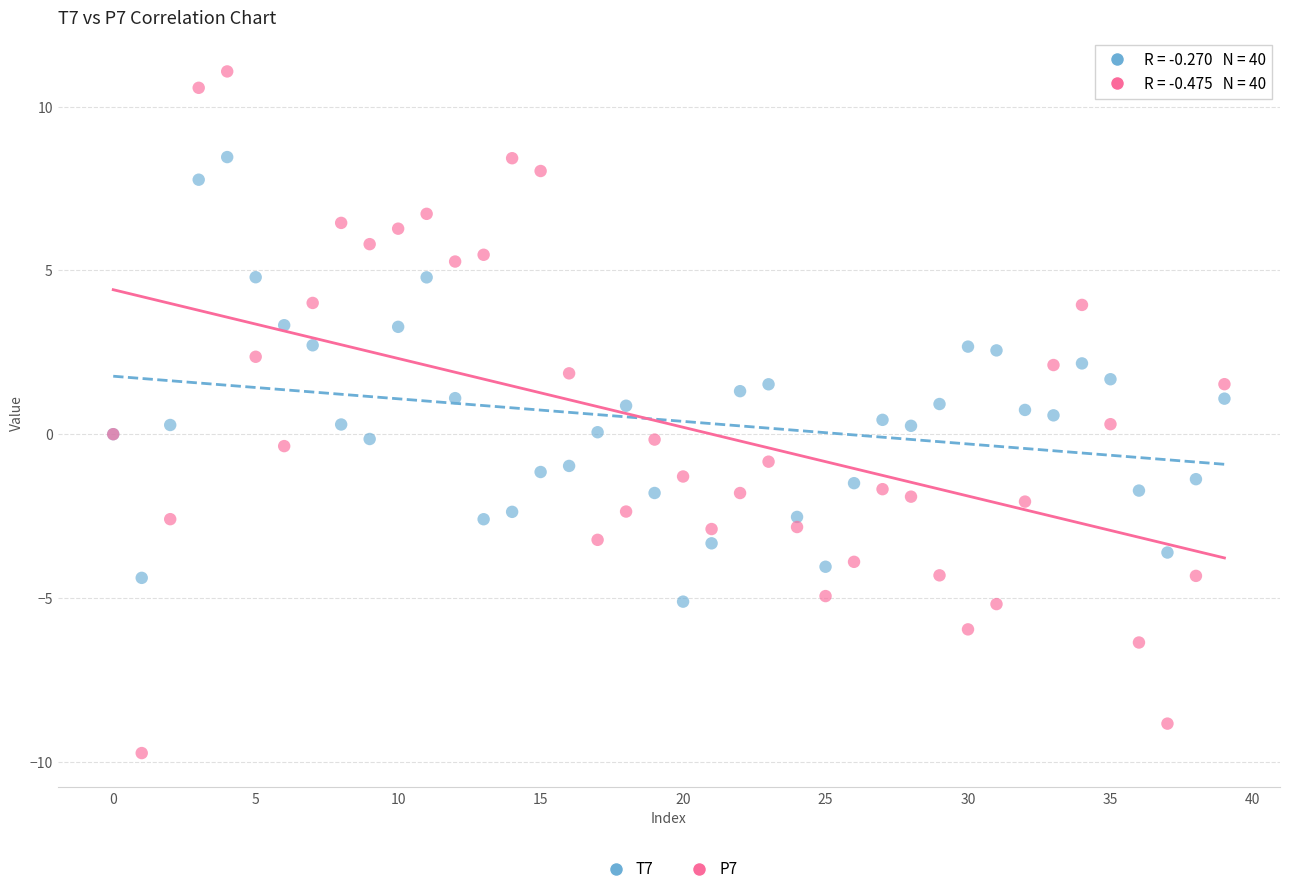

Which series reaches the minimum Y coordinate?

P7